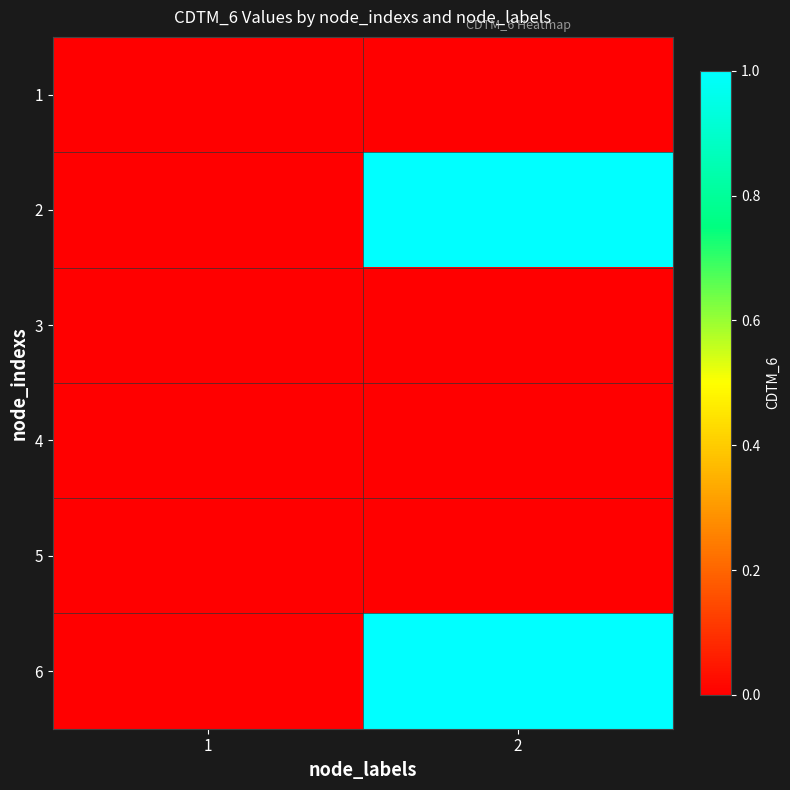

Between 1 and 2, which series saw the biggest shift?

2